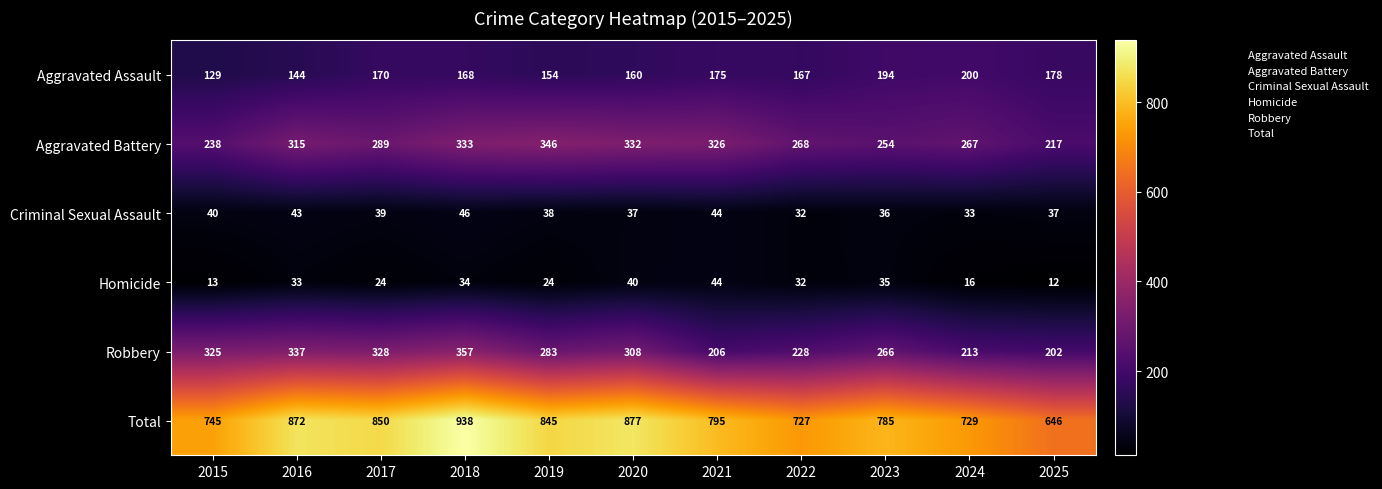

How many data points in Total are less than 795?

5